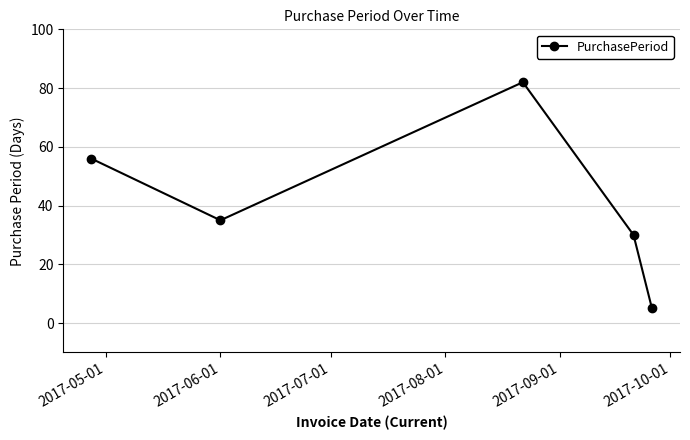

How many points are higher than both their immediate neighbors (excluding endpoints)?

1